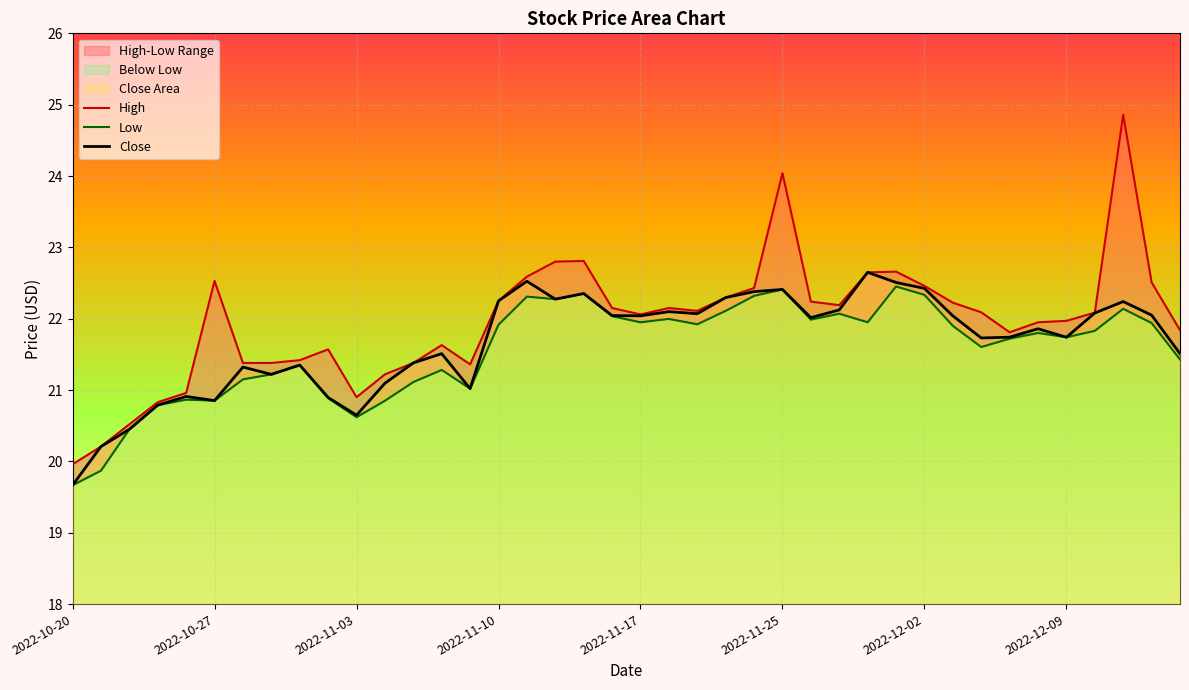

How many categories are shown in the chart?

40